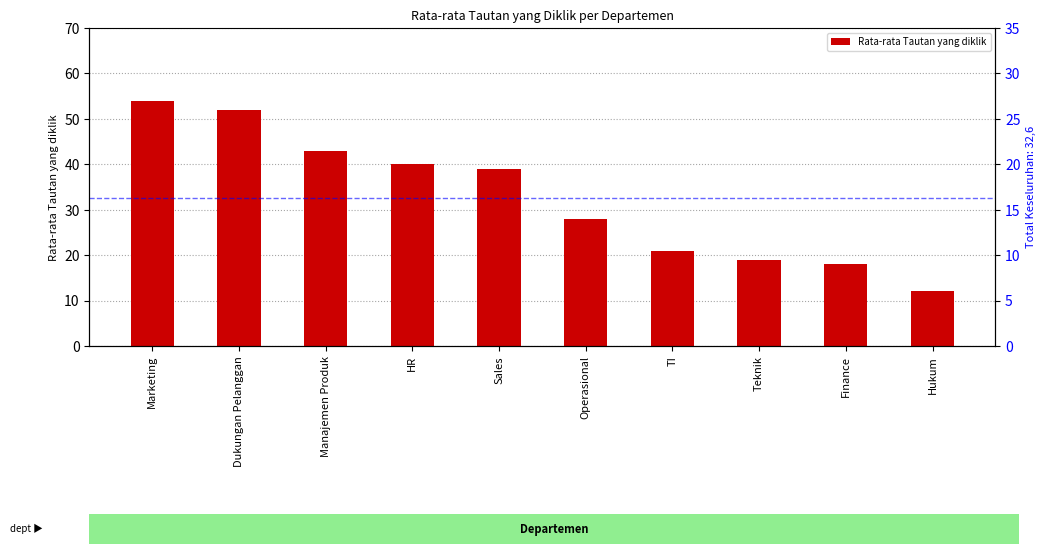

Between Teknik and Hukum, which is larger?

Teknik